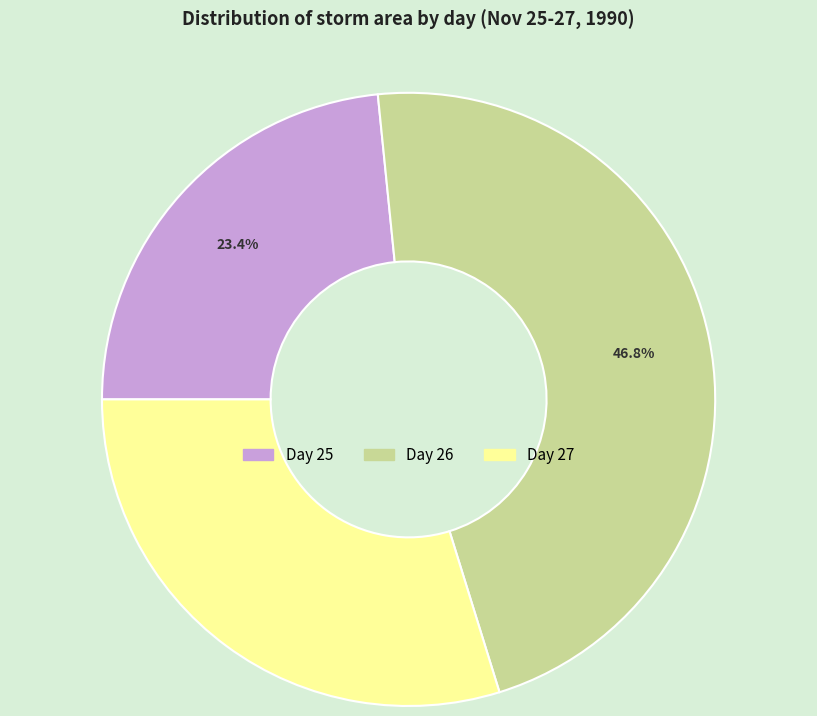

Combined, do Day 26 and Day 27 account for over 50%?

Yes